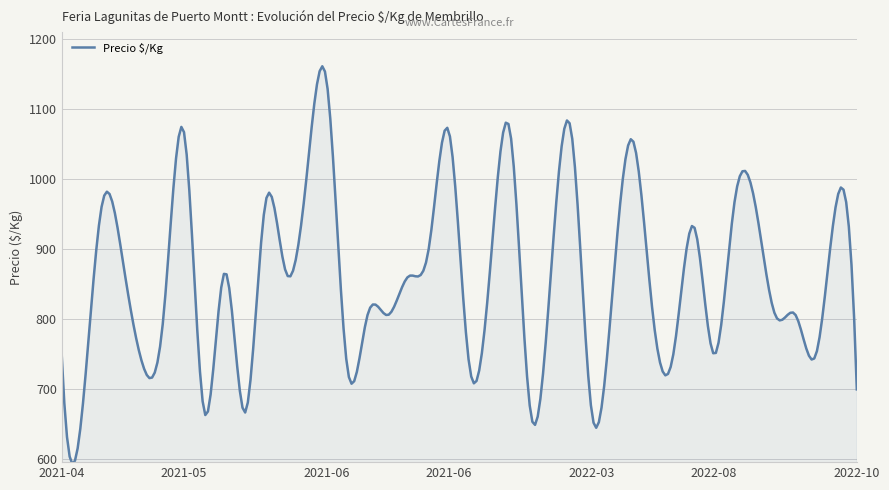

What is the maximum value shown in the chart?

1161.0